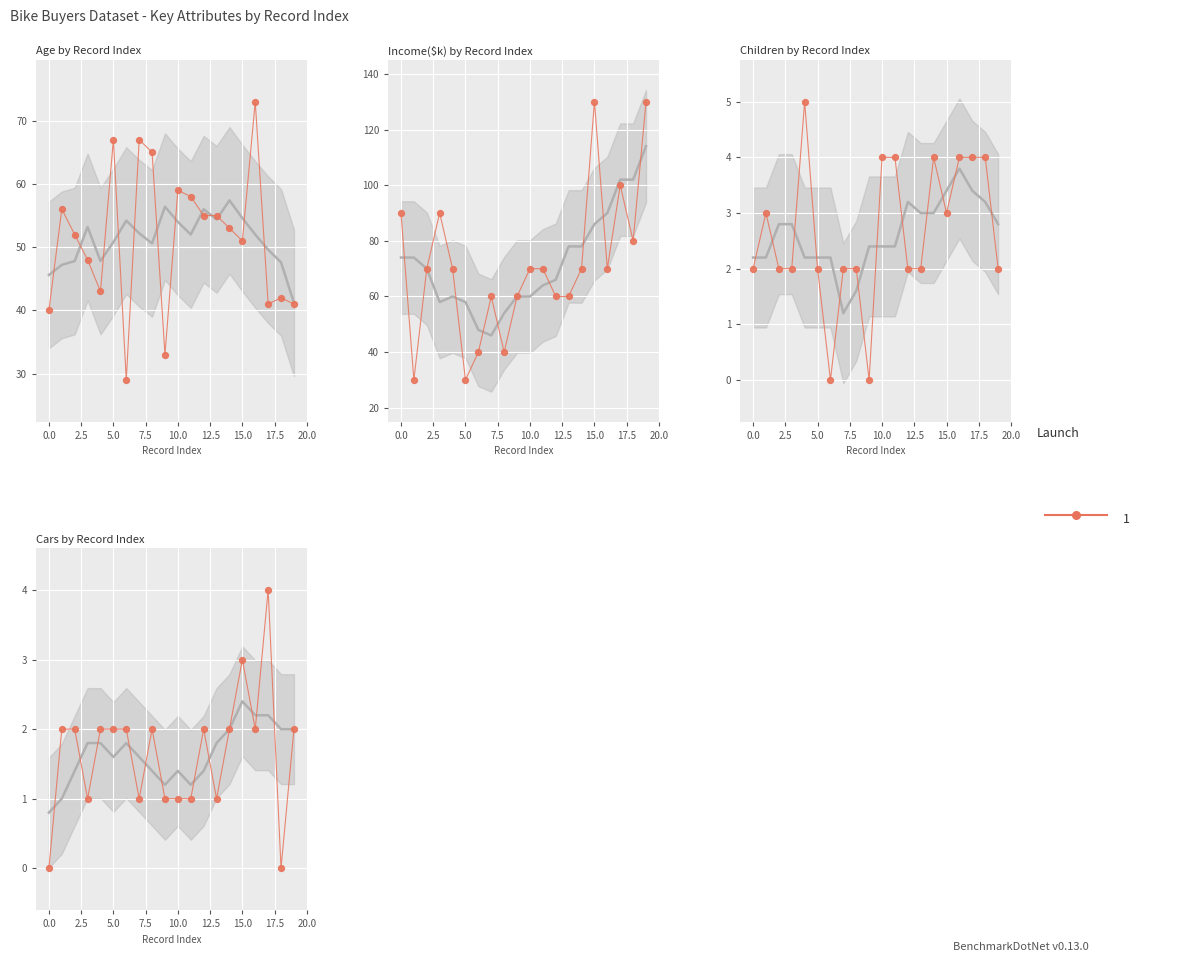

Which series contains the lowest Y value?

Children